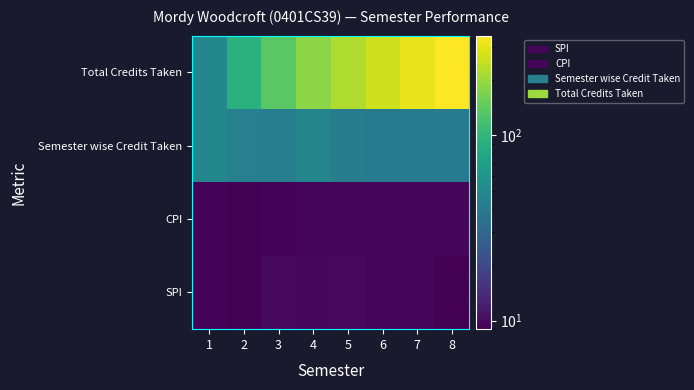

At how many categories does at least one series exceed 329?

1